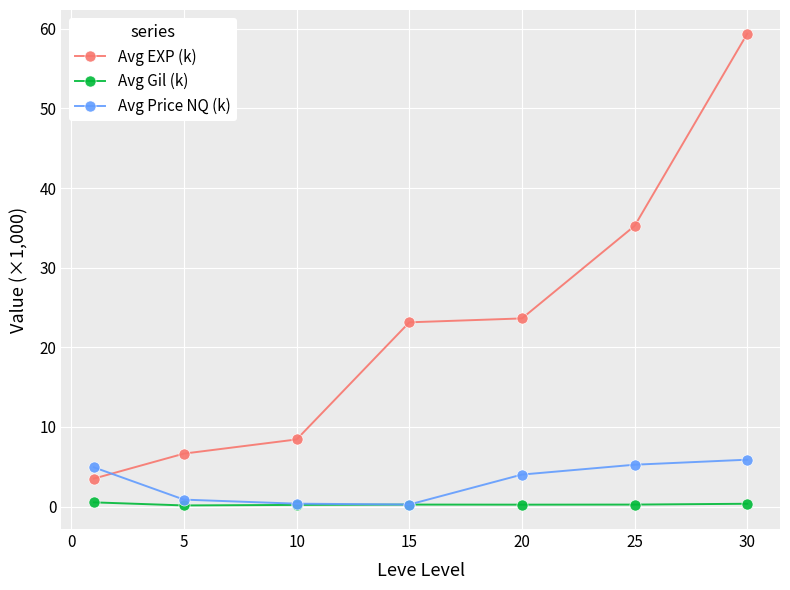

True or false: Avg Gil (k) and Avg EXP (k) intersect in this chart.

False